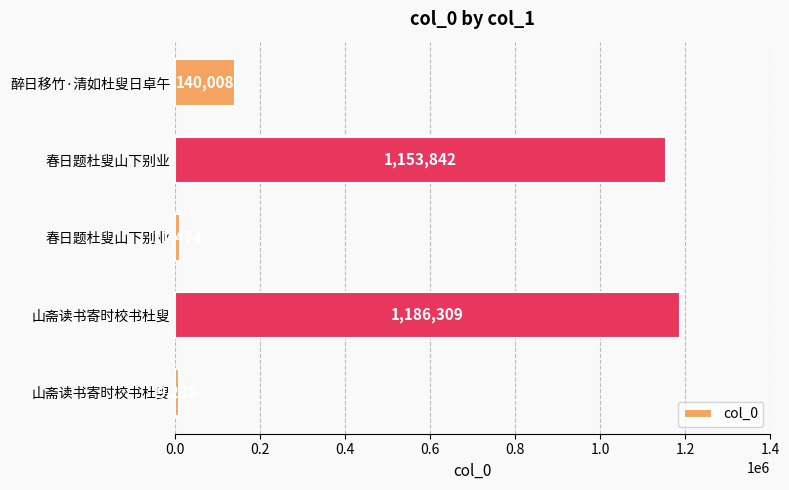

How many bars are there in total?

5